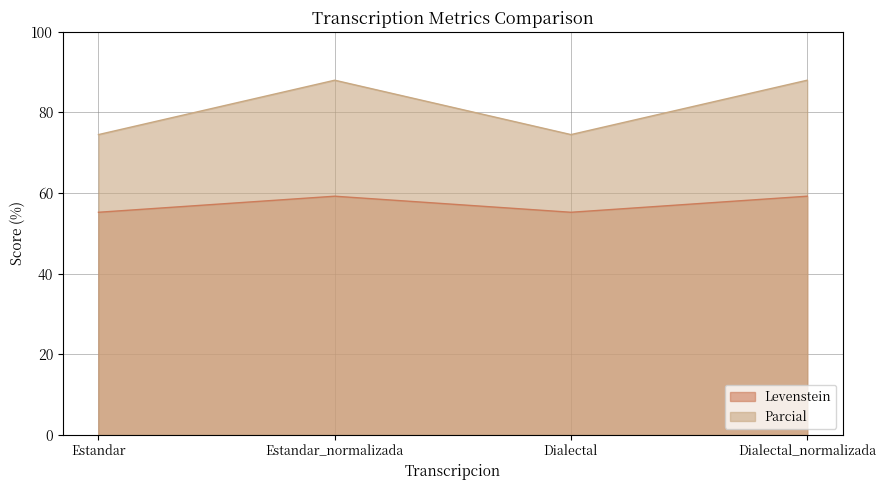

What are all the series names shown in the legend?

Levenstein, Parcial